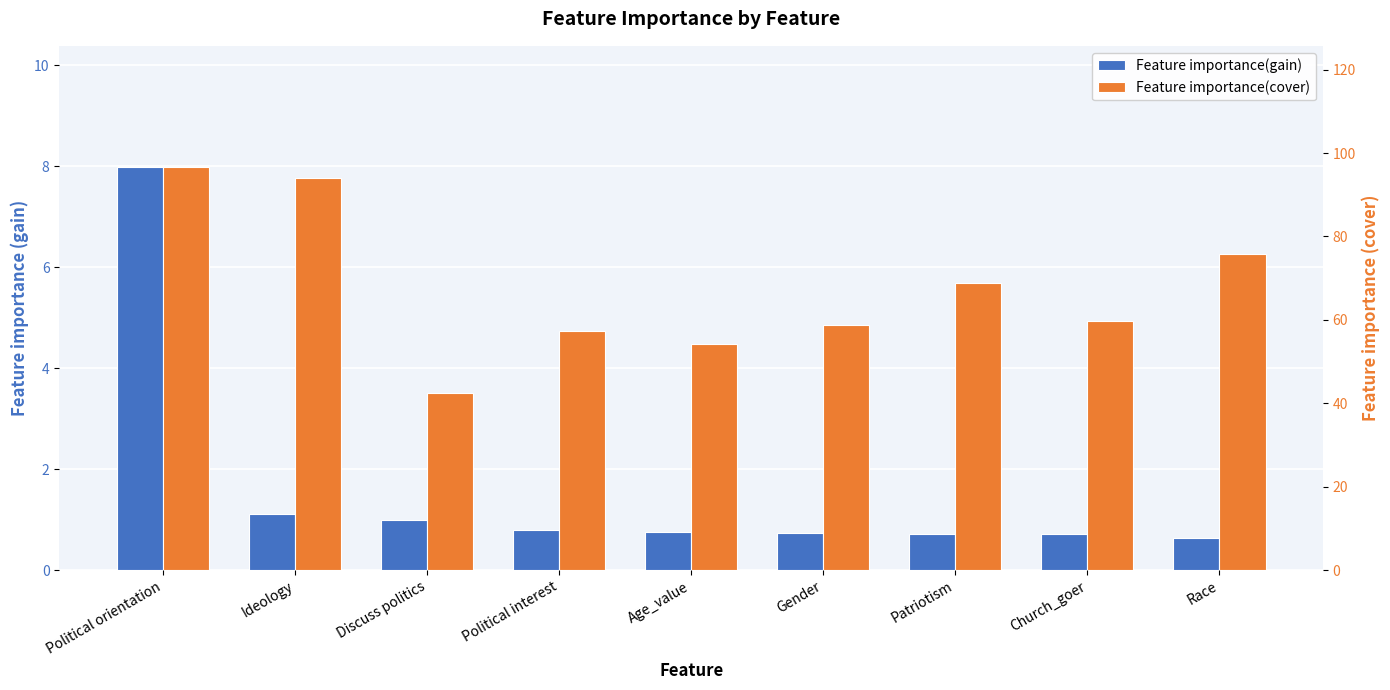

At how many categories does at least one series exceed 38?

9